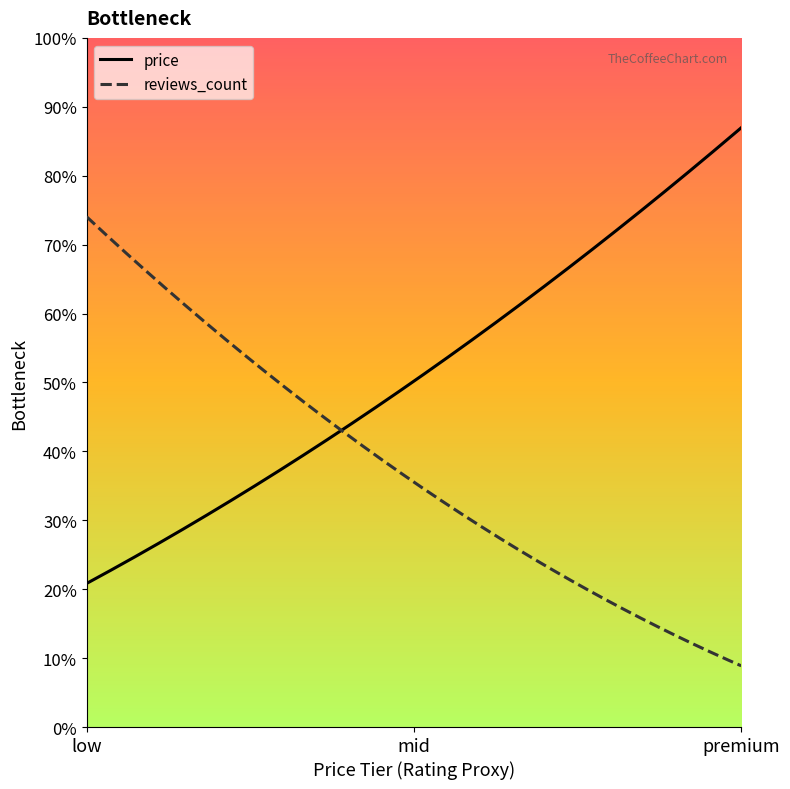

What are all the series names shown in the legend?

price, reviews_count